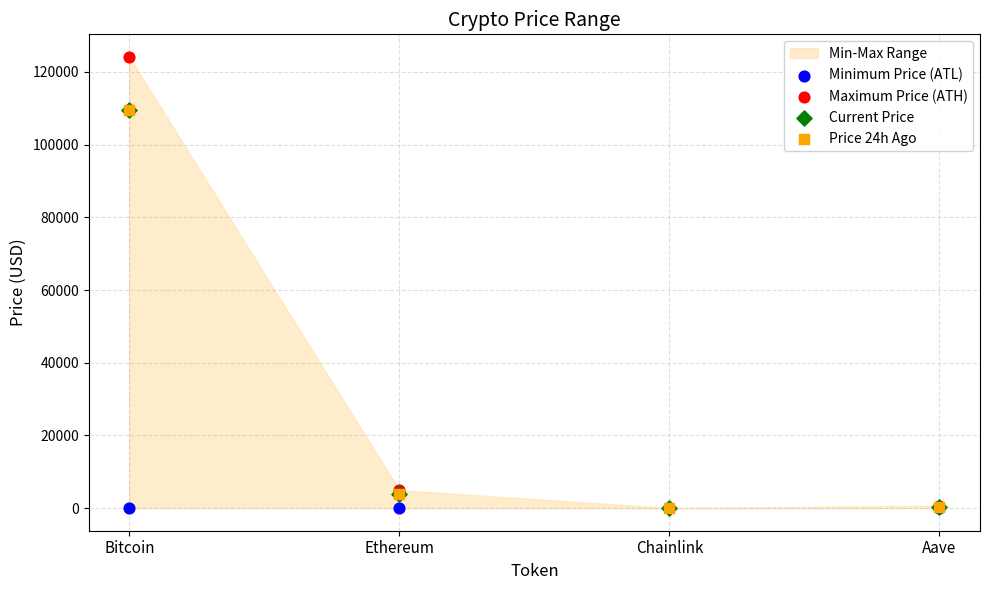

Which series contains the lowest Y value?

Minimum Price (ATL)